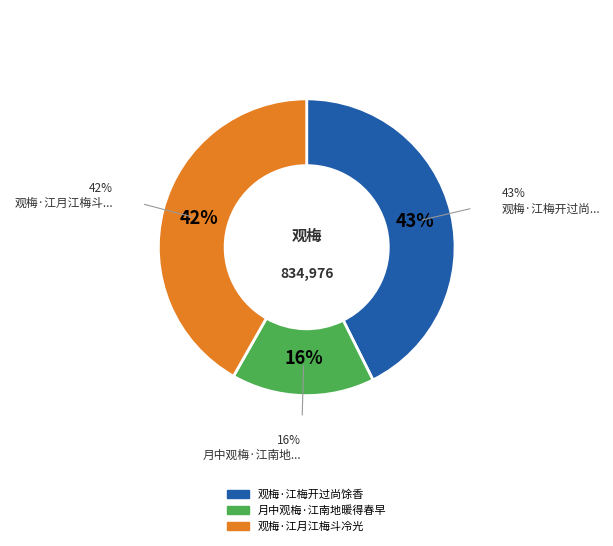

How many segments does this pie chart have?

3